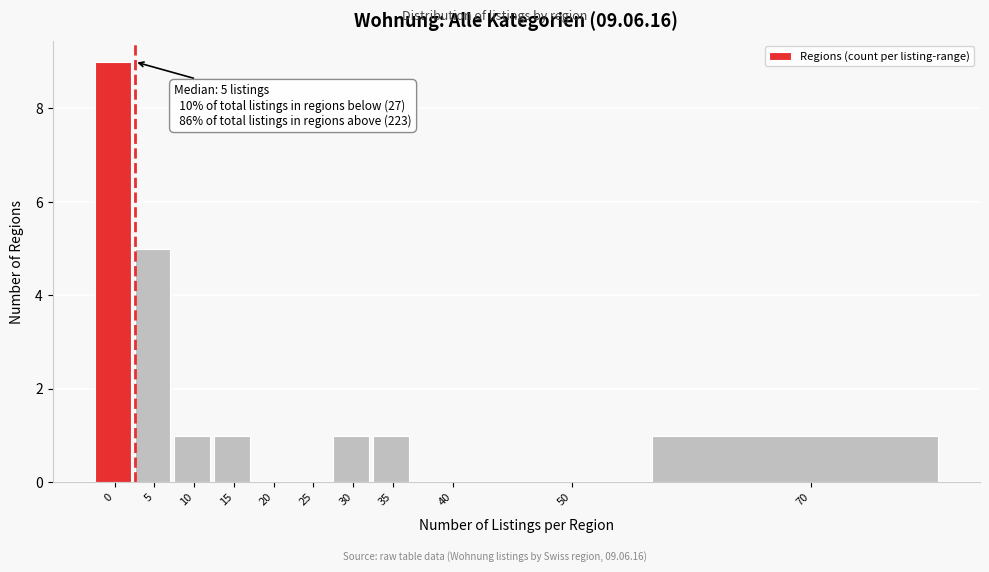

Reading left to right, what are all the values shown in this chart?

0=9	5=5	10=1	15=1	20=0	25=0	30=1	35=1	40=0	50=0	70=1